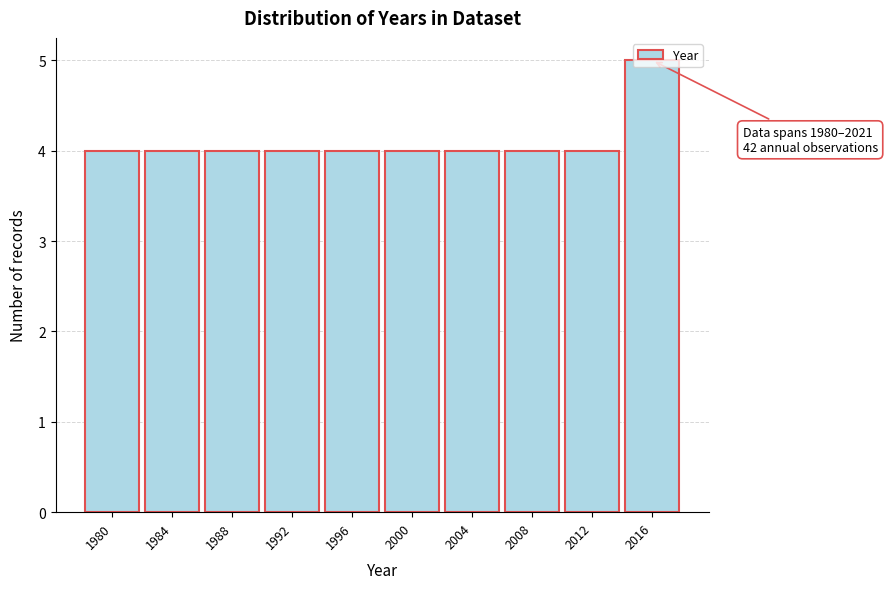

What is the sum of the values at 2012 and 1980?

8